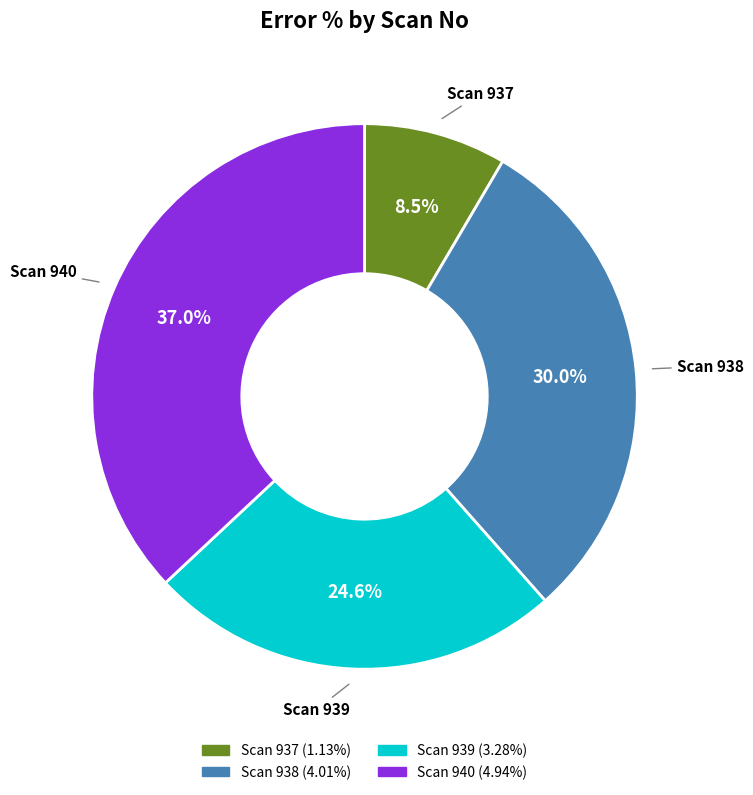

Does any single category account for the majority?

No